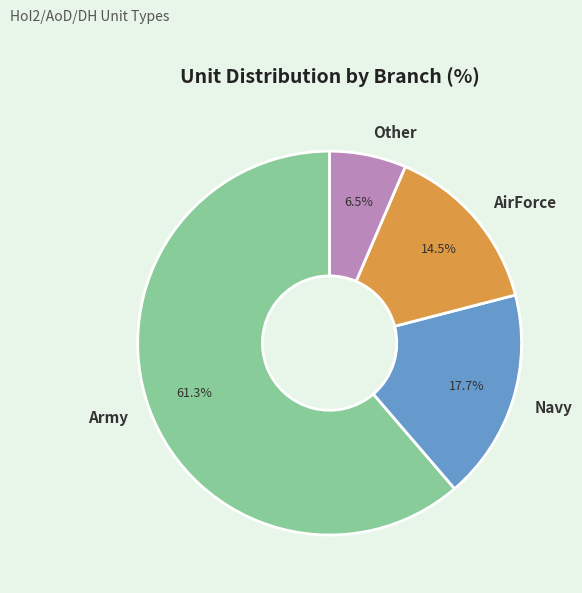

What is the ratio of the value at Other to the value at Navy?

0.4